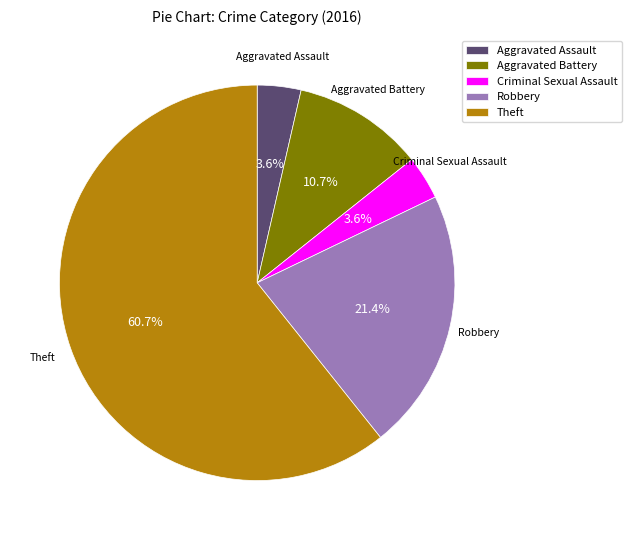

How many segments does this pie chart have?

5